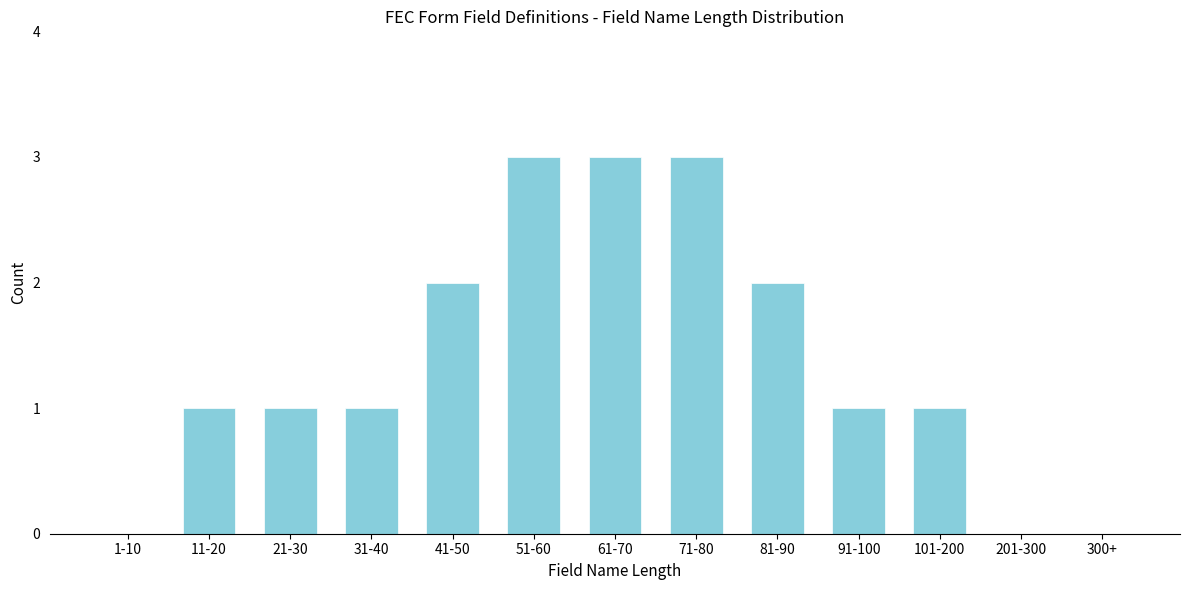

Reading left to right, what are all the values shown in this chart?

1-10=0	11-20=1	21-30=1	31-40=1	41-50=2	51-60=3	61-70=3	71-80=3	81-90=2	91-100=1	101-200=1	201-300=0	300+=0